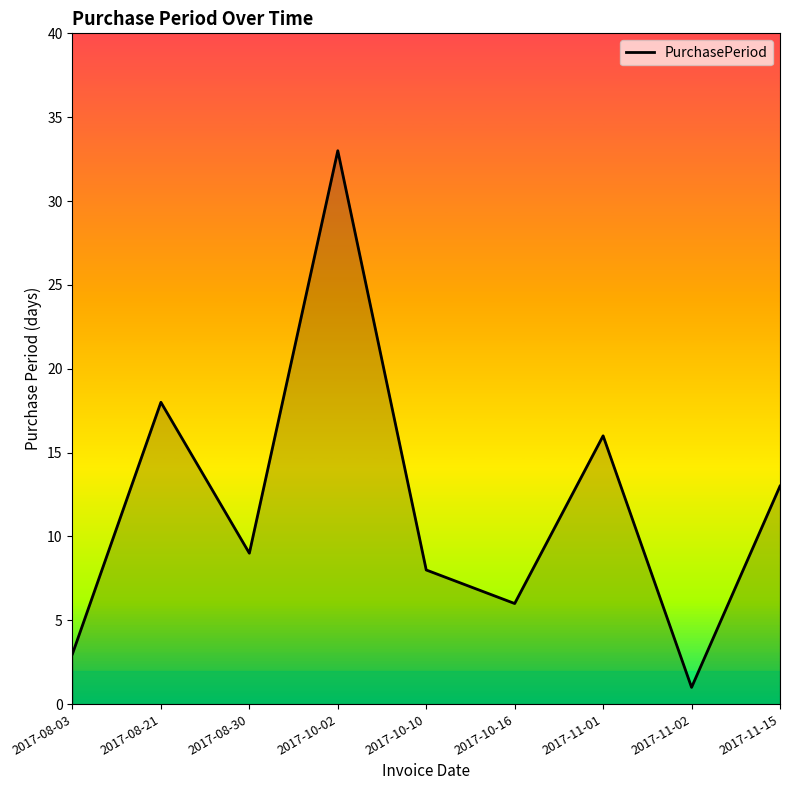

Which label corresponds to the largest value in the chart?

2017-10-02